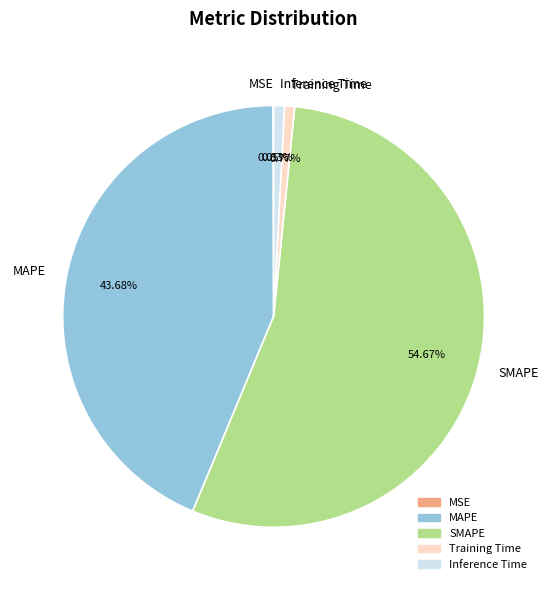

Which slice represents more than half of the pie?

SMAPE